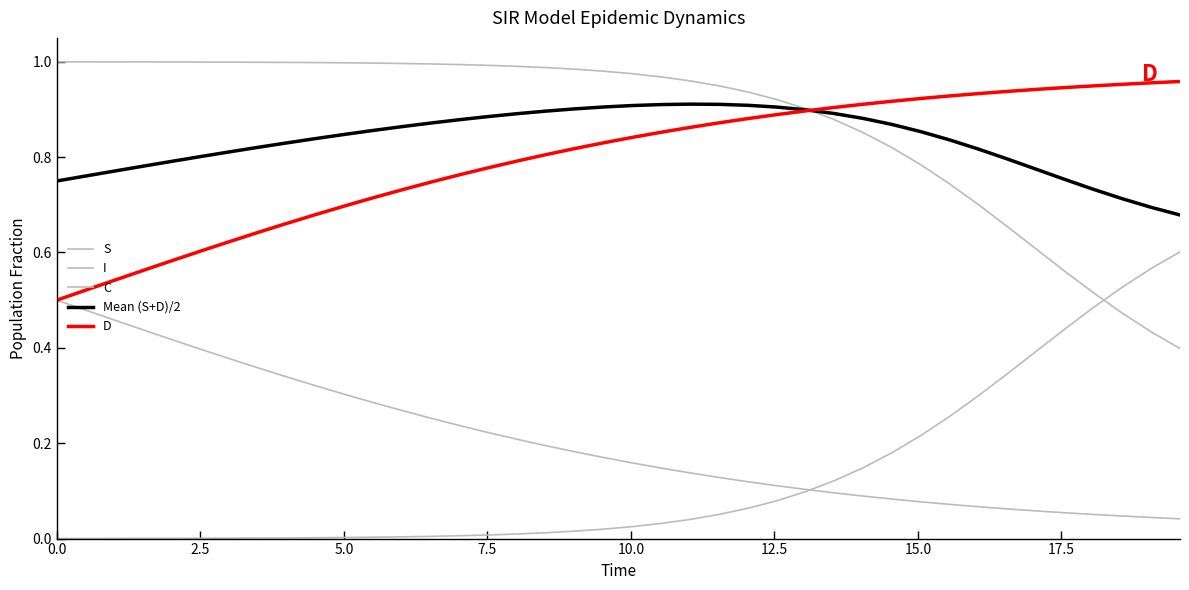

After their last crossing, which series has the higher values: D or S?

D